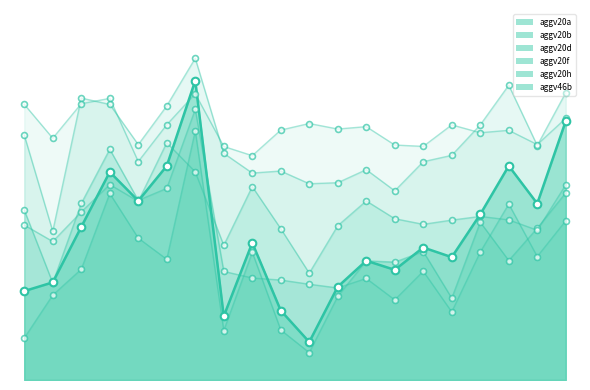

Which series contains the lowest Y value?

aggv20b